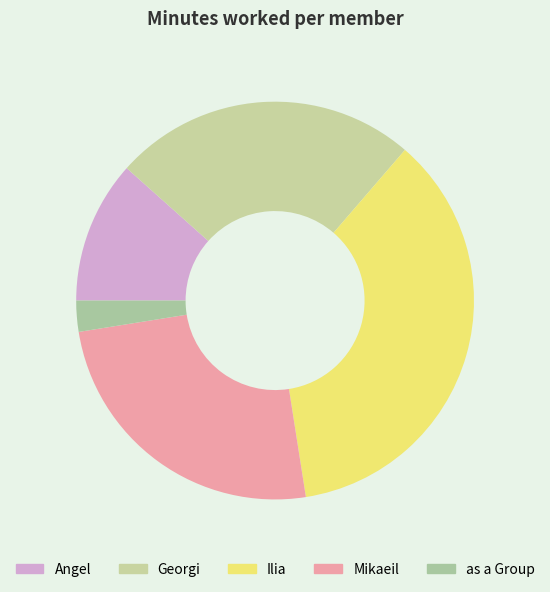

Count the number of slices in the pie.

5